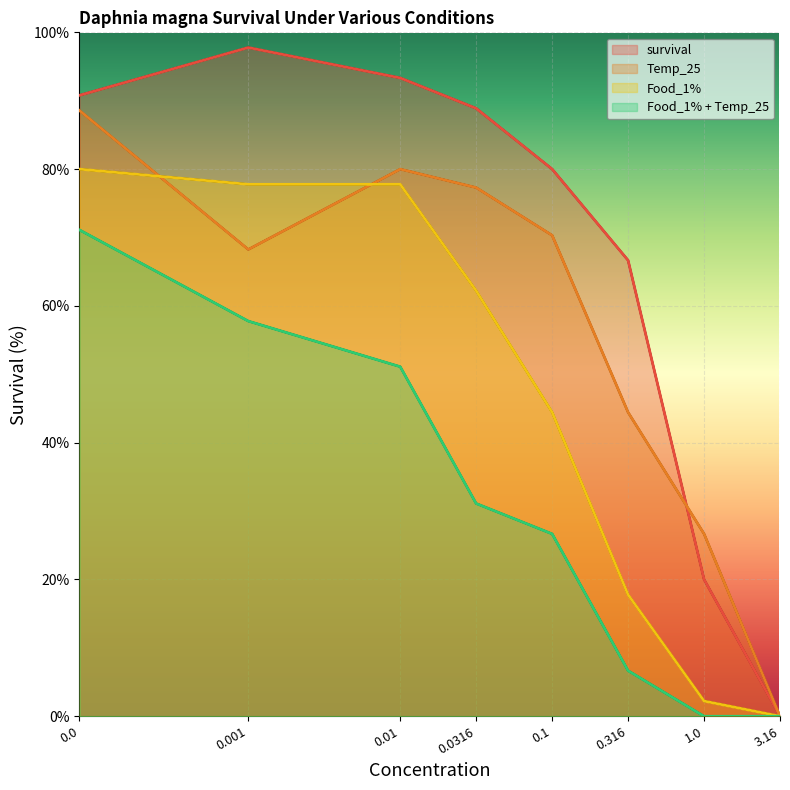

Read the Food_1% + Temp_25 value at 0.001.

57.8